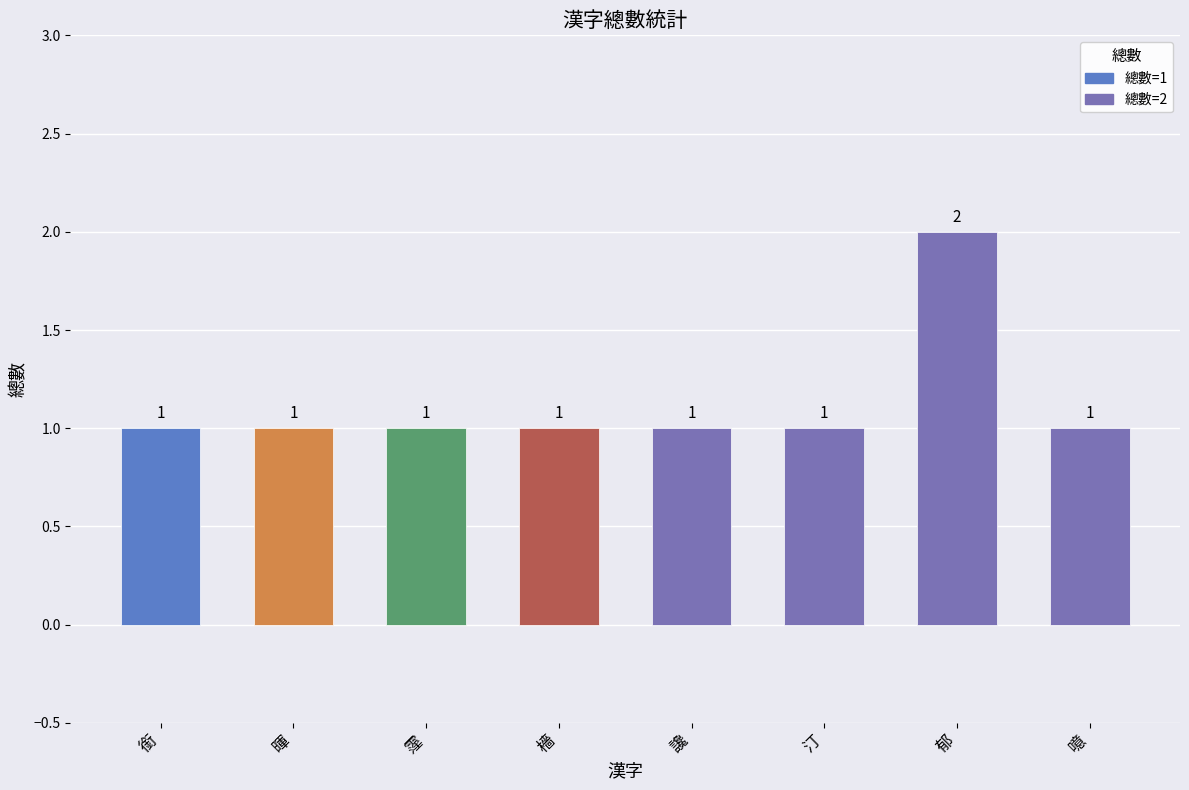

Is it true that the value at 霪 is 1?

True